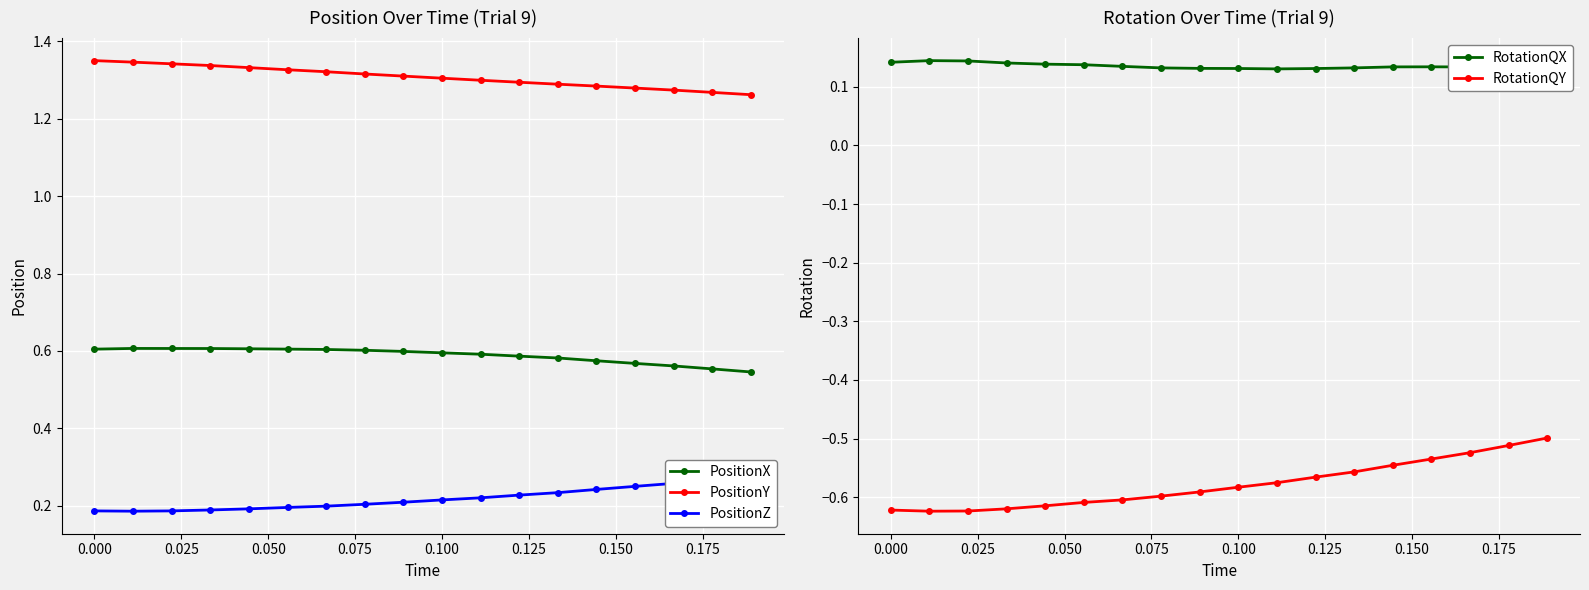

Which series has the widest spread of values?

RotationQY